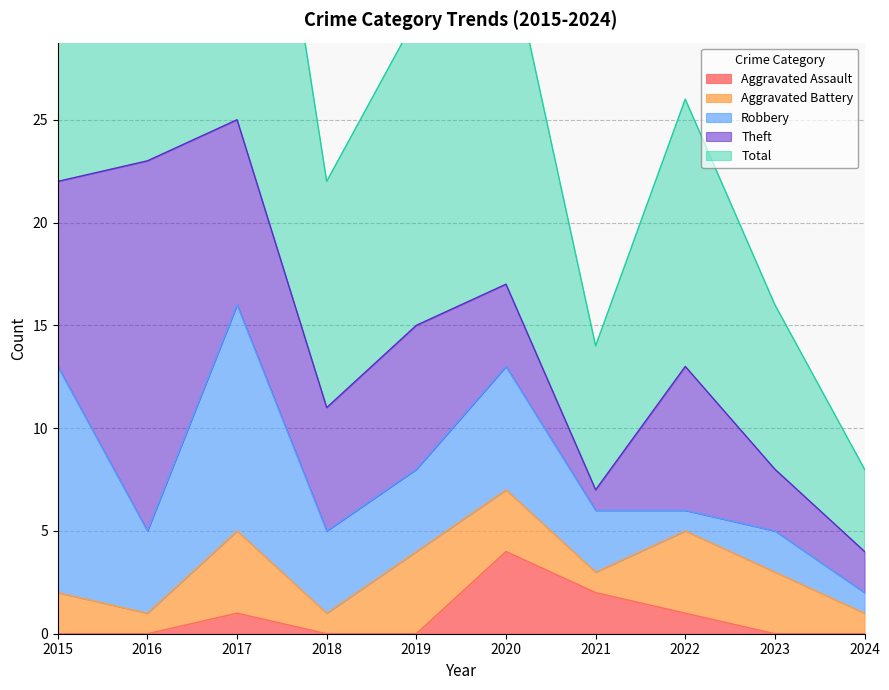

Reading left to right, list all the values displayed in this chart.

Aggravated Assault: 0	0	1	0	0	4	2	1	0	0
Aggravated Battery: 2	1	4	1	4	3	1	4	3	1
Robbery: 11	4	11	4	4	6	3	1	2	1
Theft: 9	18	9	6	7	4	1	7	3	2
Total: 23	23	25	11	15	17	7	13	8	4